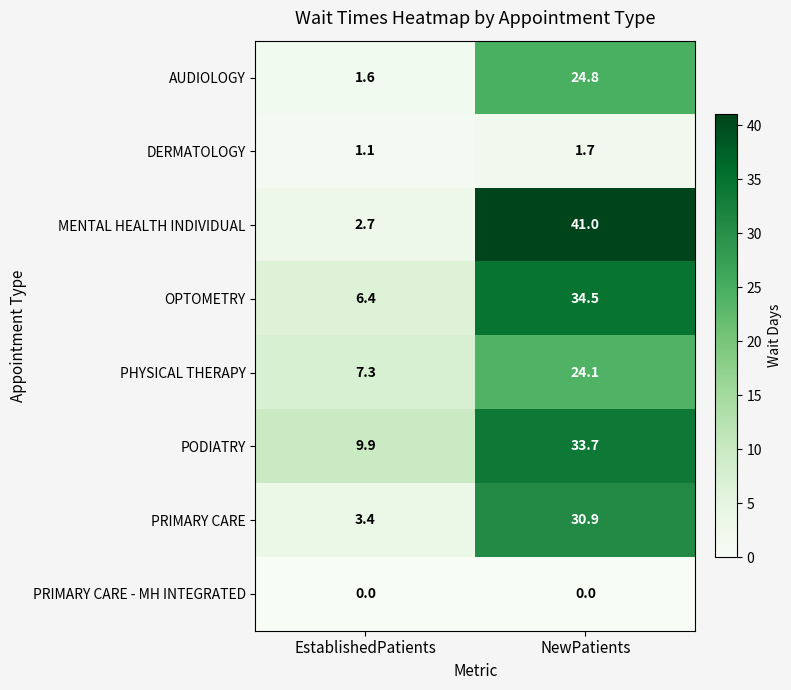

Which series has the largest range (max minus min)?

MENTAL HEALTH INDIVIDUAL